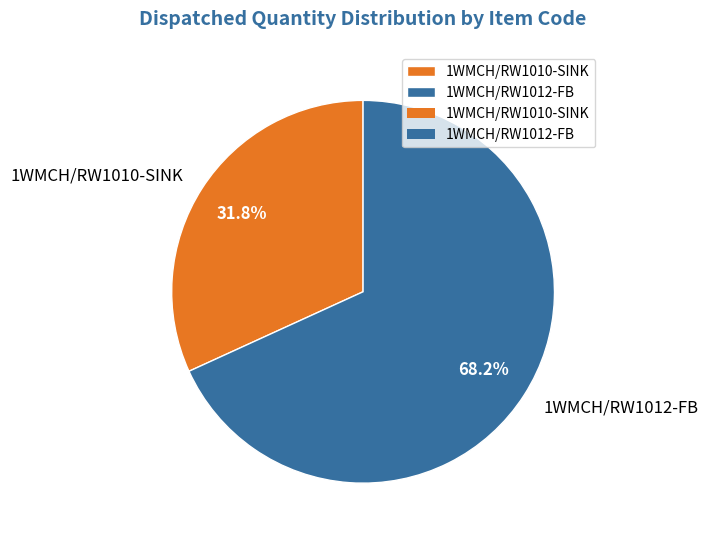

To the nearest percent, what percentage of the pie is 1WMCH/RW1010-SINK?

32%